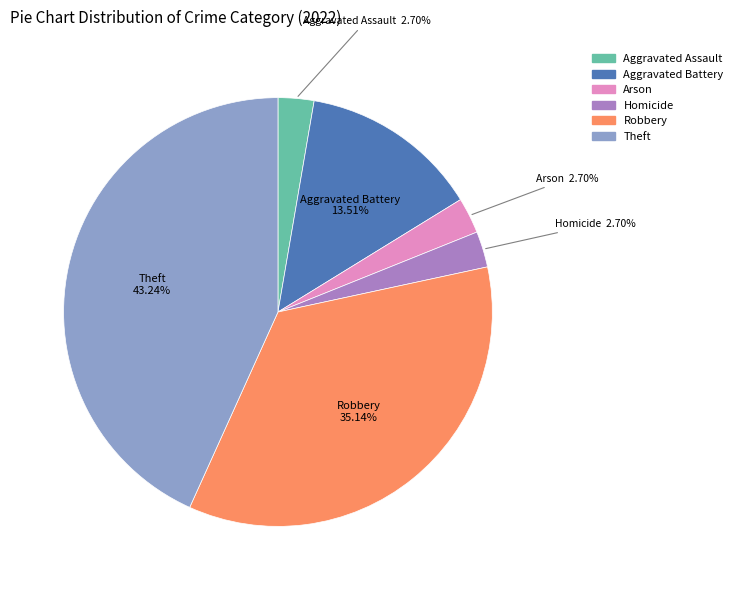

To the nearest percent, what percentage of the pie is Homicide?

3%